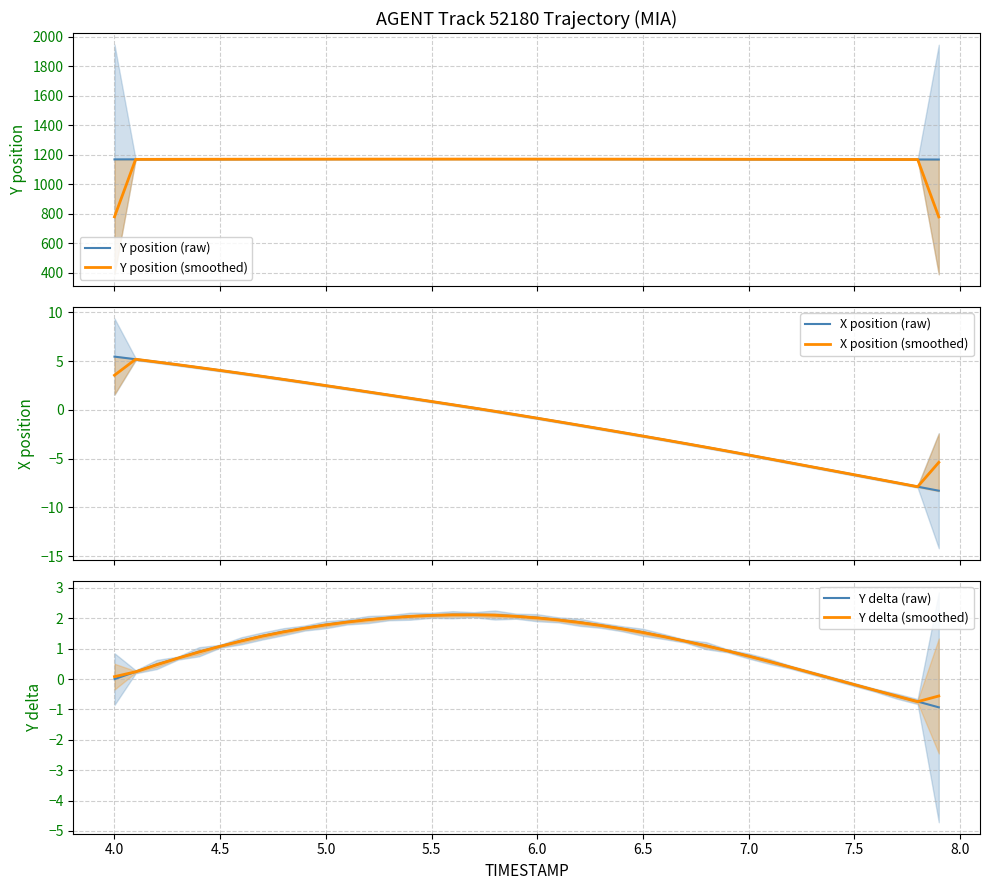

Count the number of data series in this chart.

6